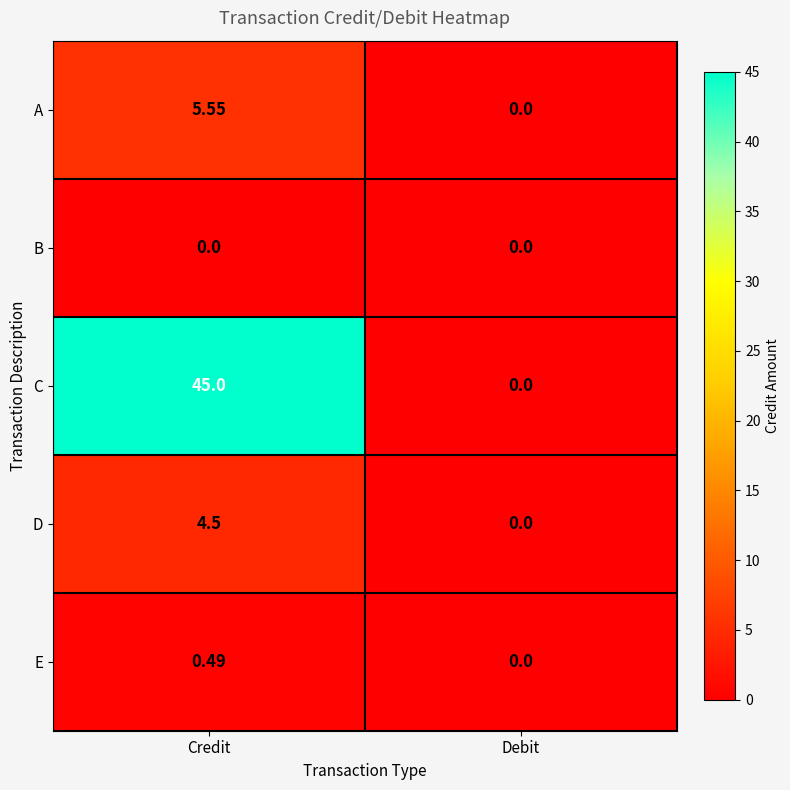

Where is A nearest to the value 2?

Debit